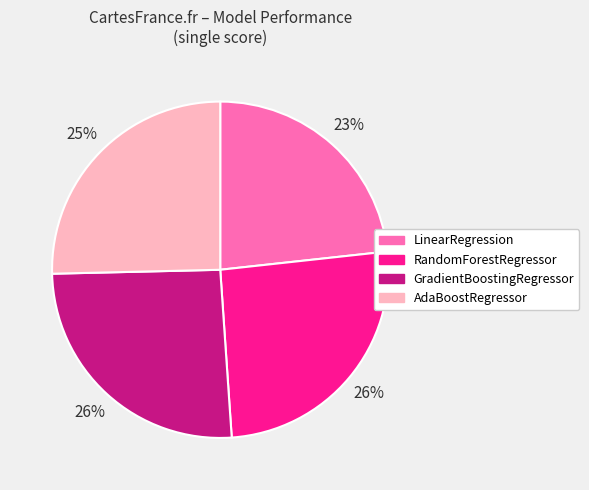

Which category has the smallest portion of the pie?

LinearRegression